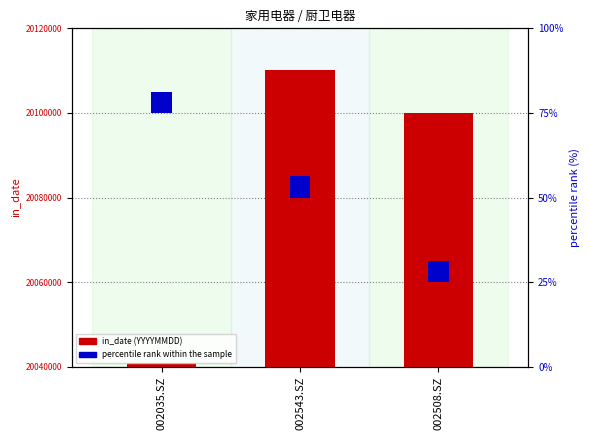

Which has a higher value, 002508.SZ or 002543.SZ?

002543.SZ